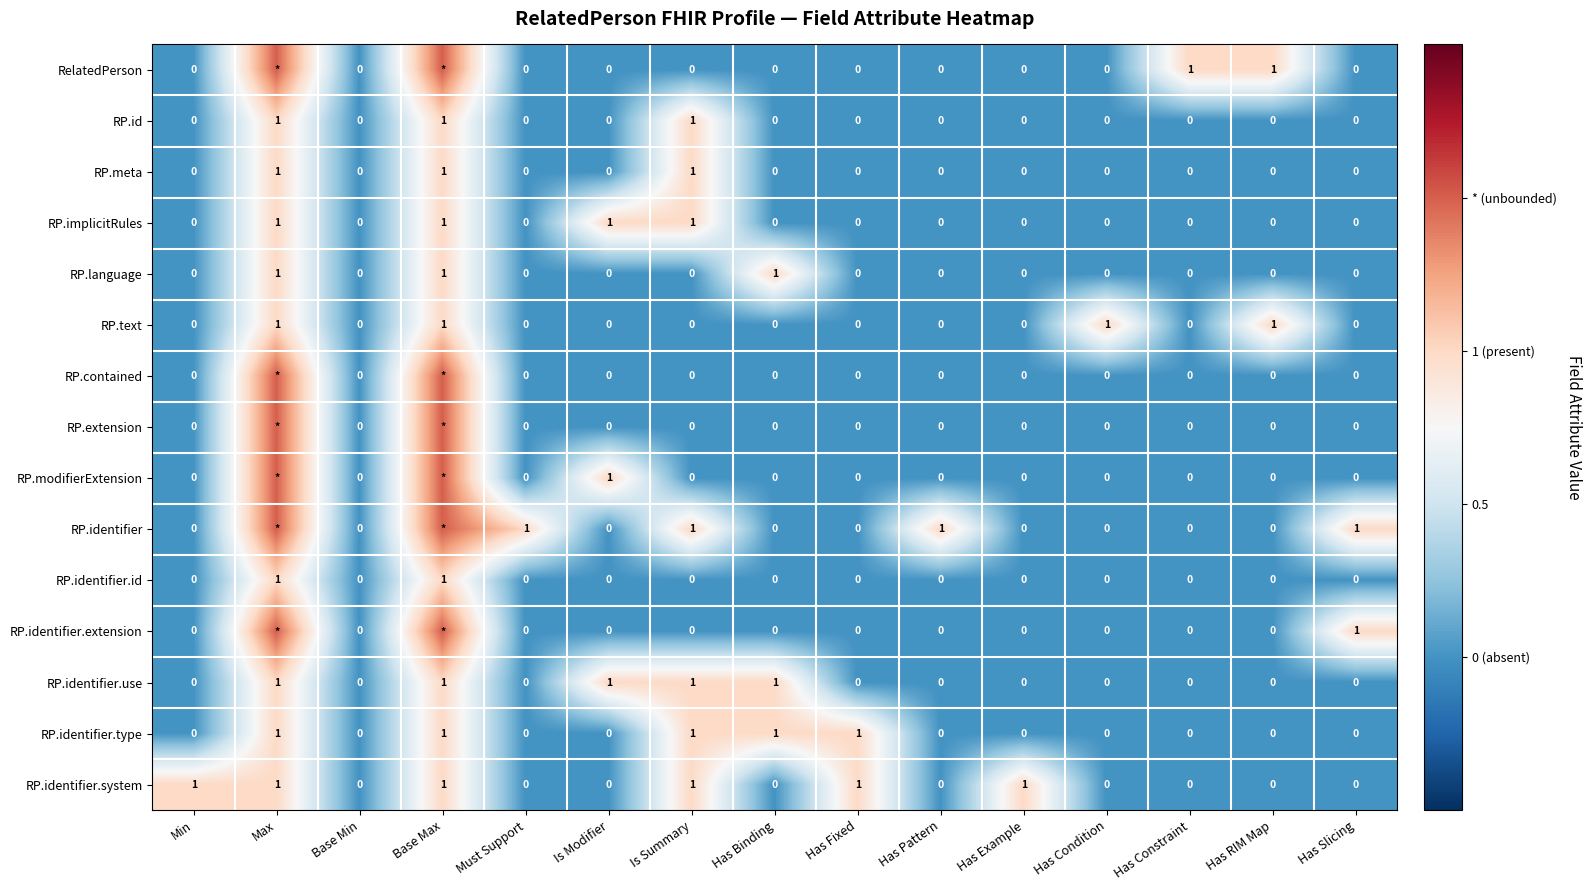

Is it true that RP.meta equals 0.0 at Has Constraint?

True